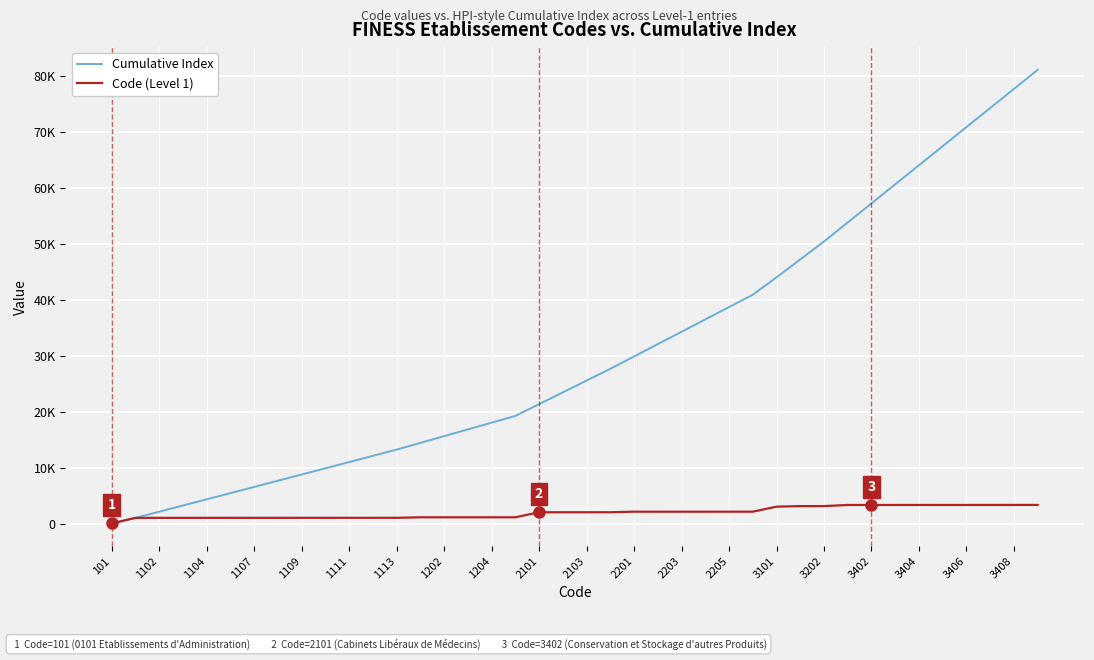

Reading left to right, transcribe all the data shown in this chart.

Cumulative Index: 101	1101	2203	3306	4410	5516	6623	7731	8840	9950	11061	12173	13286	14487	15689	16892	18096	19301	21402	23504	25607	27712	29913	32115	34318	36522	38727	40933	44034	47235	50437	53838	57240	60643	64047	67452	70858	74265	77673	81082
Code (Level 1): 101	1101	1102	1103	1104	1106	1107	1108	1109	1110	1111	1112	1113	1201	1202	1203	1204	1205	2101	2102	2103	2105	2201	2202	2203	2204	2205	2206	3101	3201	3202	3401	3402	3403	3404	3405	3406	3407	3408	3409